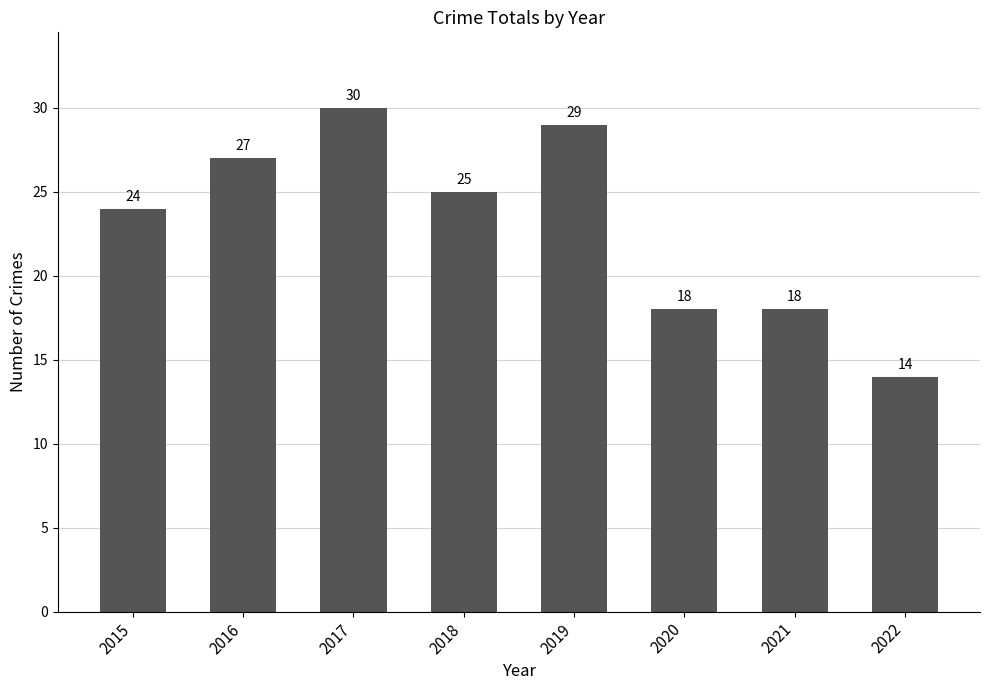

True or false: the data shows 11 at 2017.

False